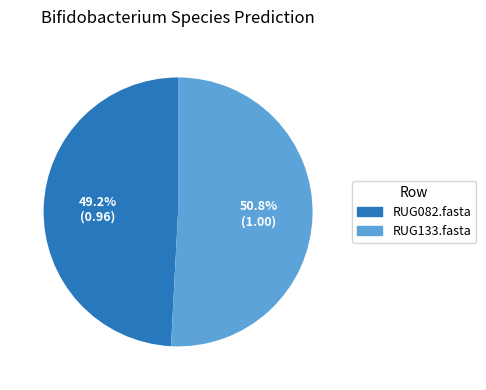

To the nearest percent, what portion does RUG133.fasta represent?

51%